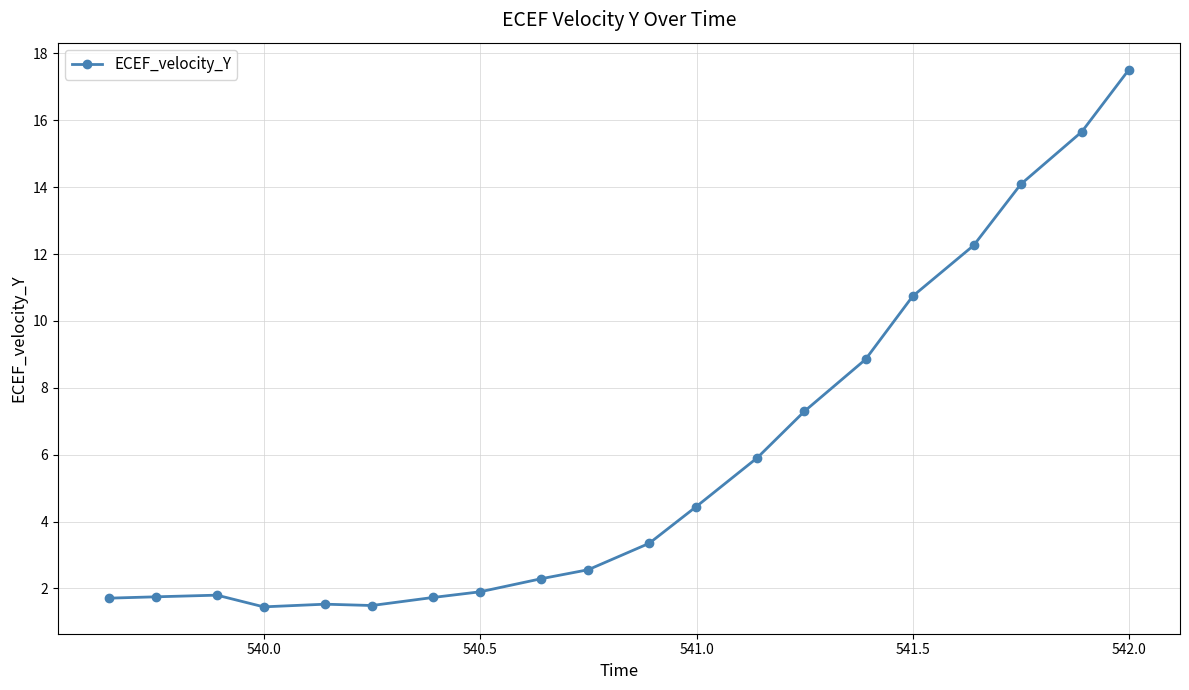

What is the greatest value displayed?

17.5